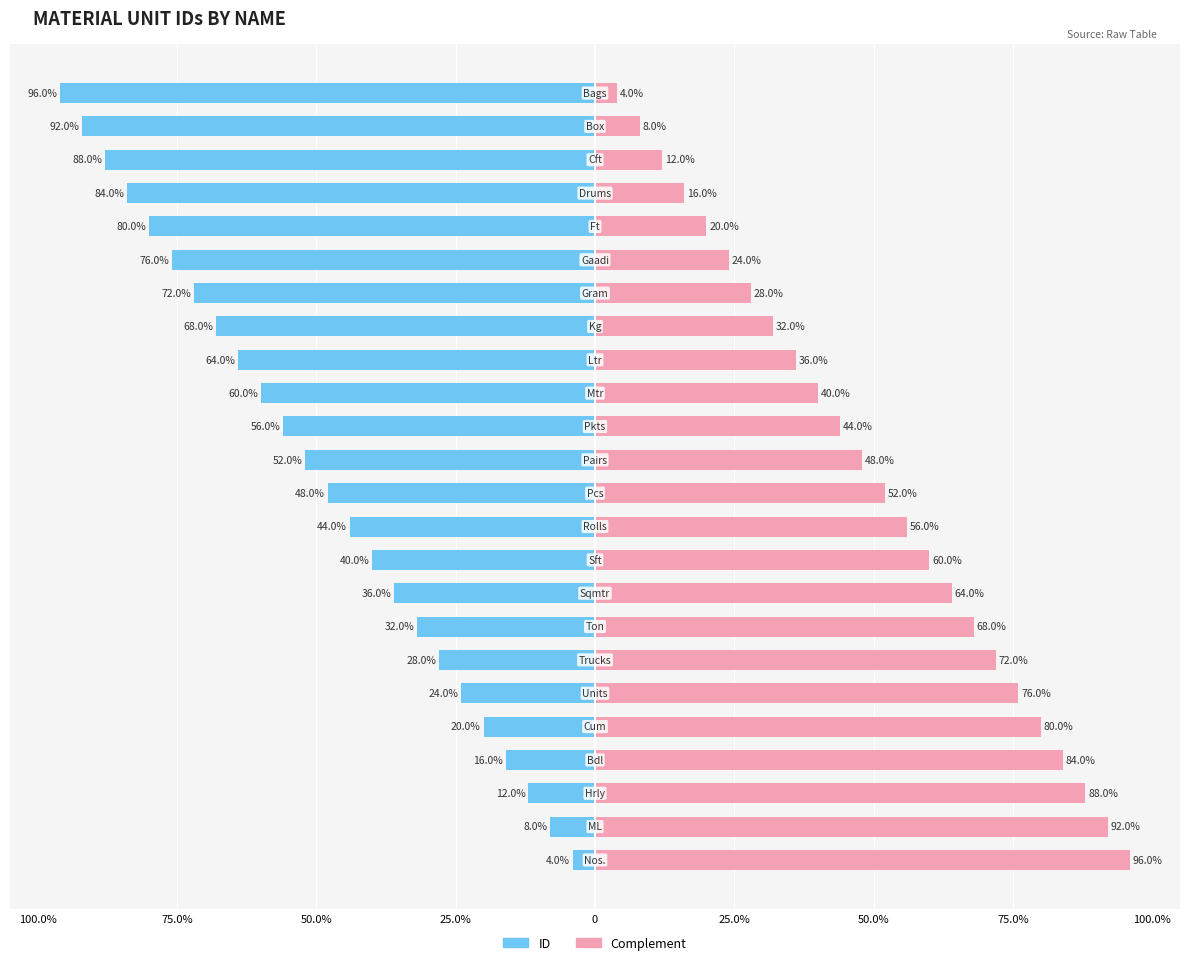

What is the average value of the ID series?

-50.0